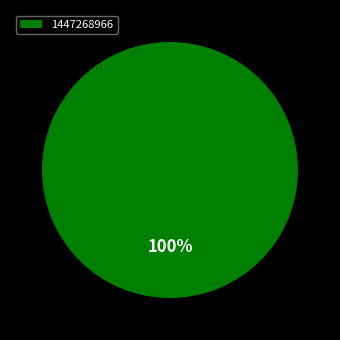

Which category accounts for the majority?

1447268966